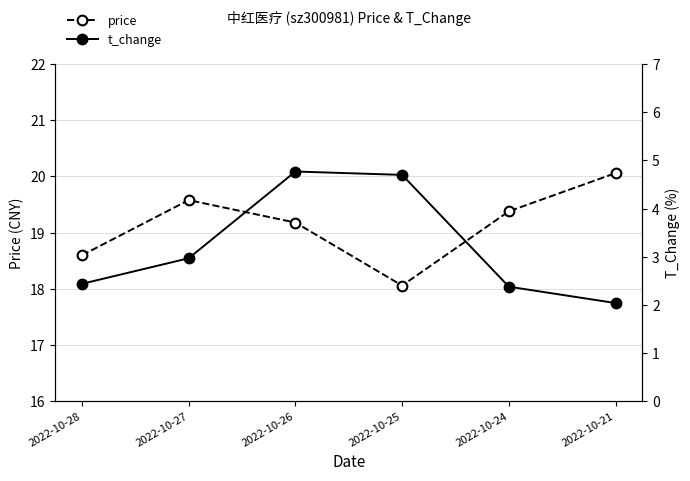

Reading left to right, what are all the values shown in this chart?

price: 2022-10-28=18.6	2022-10-27=19.6	2022-10-26=19.2	2022-10-25=18.1	2022-10-24=19.4	2022-10-21=20.1
t_change: 2022-10-28=2.4	2022-10-27=3.0	2022-10-26=4.8	2022-10-25=4.7	2022-10-24=2.4	2022-10-21=2.0